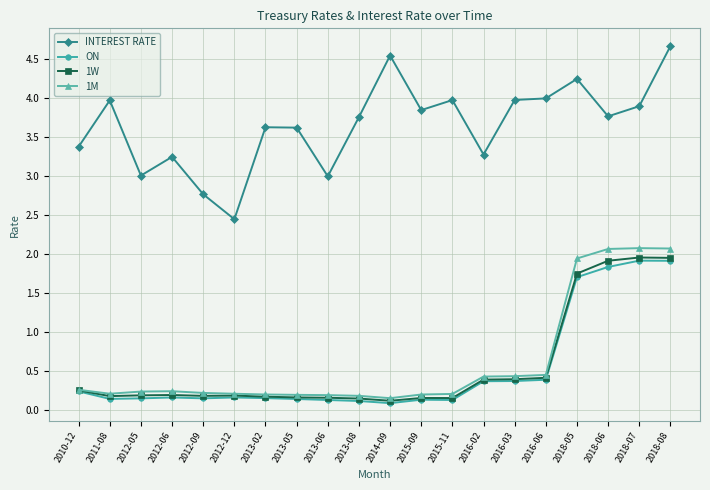

What is the label of the 6th point from the left?

2012-12